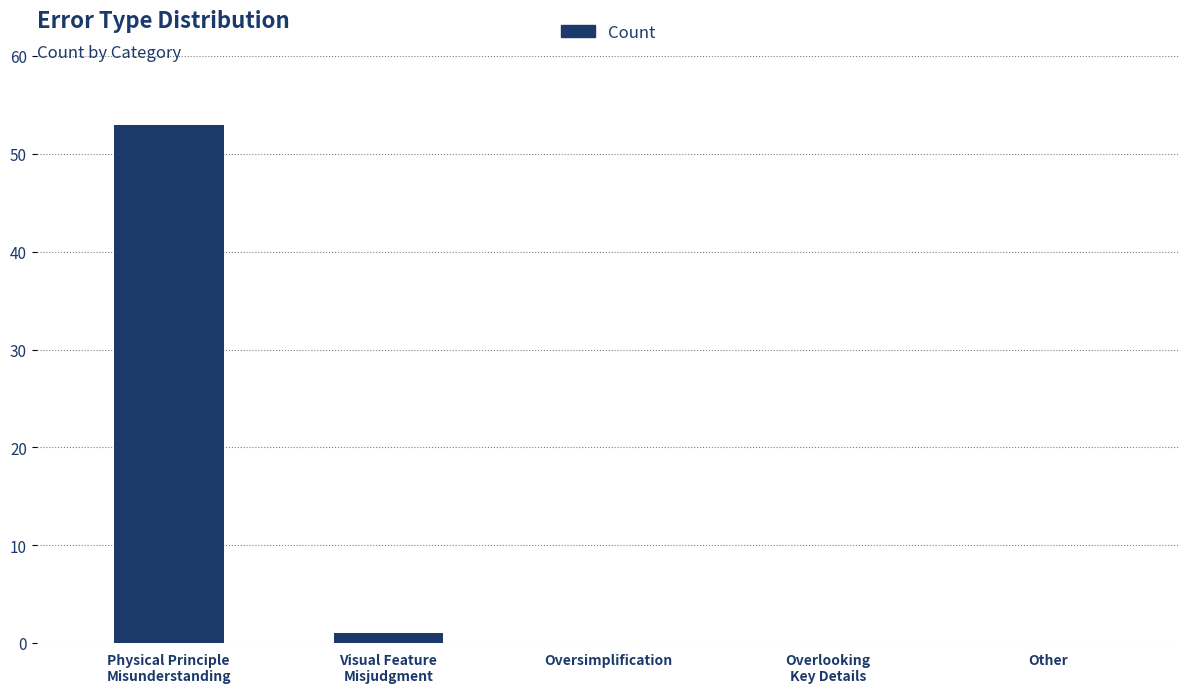

What is the average value?

11